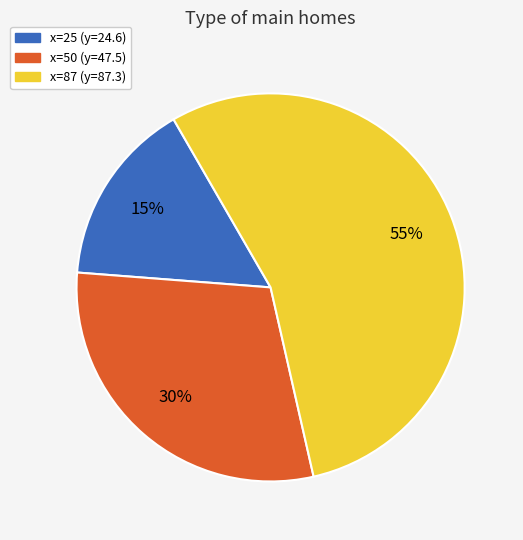

Is there any slice that represents more than half of the pie?

Yes